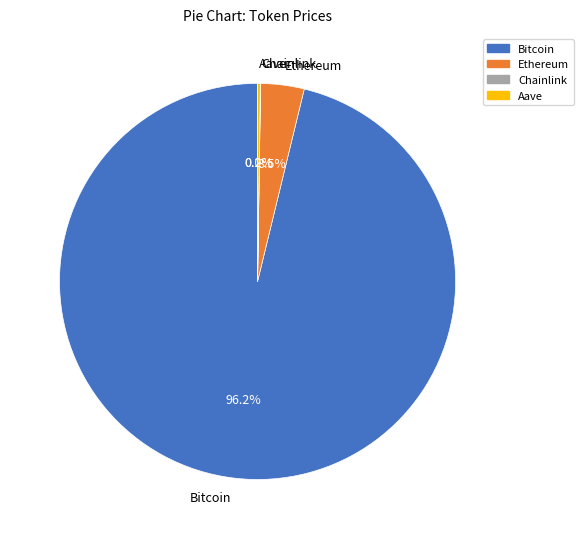

Which category has the biggest portion of the pie?

Bitcoin